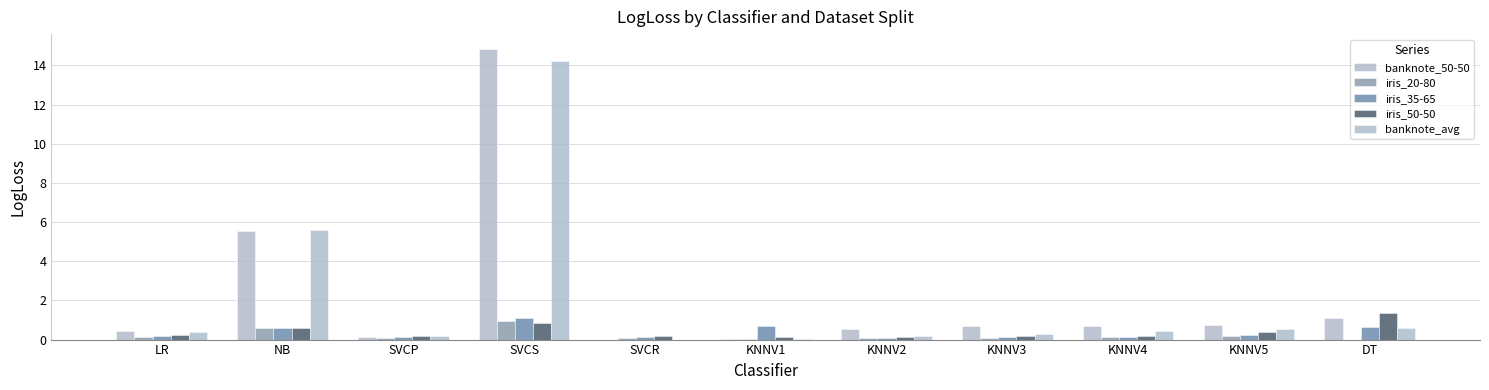

Reading left to right, what are all the values shown in this chart?

banknote_50-50: LR=0.5	NB=5.5	SVCP=0.2	SVCS=14.9	SVCR=0.0	KNNV1=0.1	KNNV2=0.6	KNNV3=0.7	KNNV4=0.7	KNNV5=0.8	DT=1.1
iris_20-80: LR=0.1	NB=0.6	SVCP=0.1	SVCS=0.9	SVCR=0.1	KNNV1=0.1	KNNV2=0.1	KNNV3=0.1	KNNV4=0.1	KNNV5=0.2	DT=0.0
iris_35-65: LR=0.2	NB=0.6	SVCP=0.1	SVCS=1.1	SVCR=0.1	KNNV1=0.7	KNNV2=0.1	KNNV3=0.1	KNNV4=0.1	KNNV5=0.2	DT=0.7
iris_50-50: LR=0.2	NB=0.6	SVCP=0.2	SVCS=0.9	SVCR=0.2	KNNV1=0.1	KNNV2=0.1	KNNV3=0.2	KNNV4=0.2	KNNV5=0.4	DT=1.4
banknote_avg: LR=0.4	NB=5.6	SVCP=0.2	SVCS=14.2	SVCR=0.0	KNNV1=0.0	KNNV2=0.2	KNNV3=0.3	KNNV4=0.4	KNNV5=0.5	DT=0.6